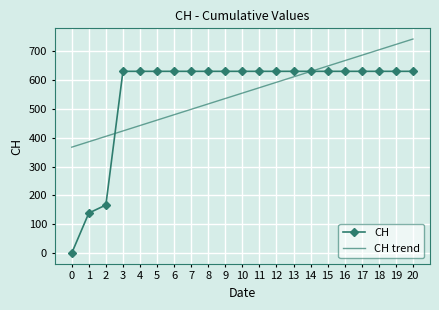

Is the value of CH at 9 greater than the value of CH trend at 13?

Yes